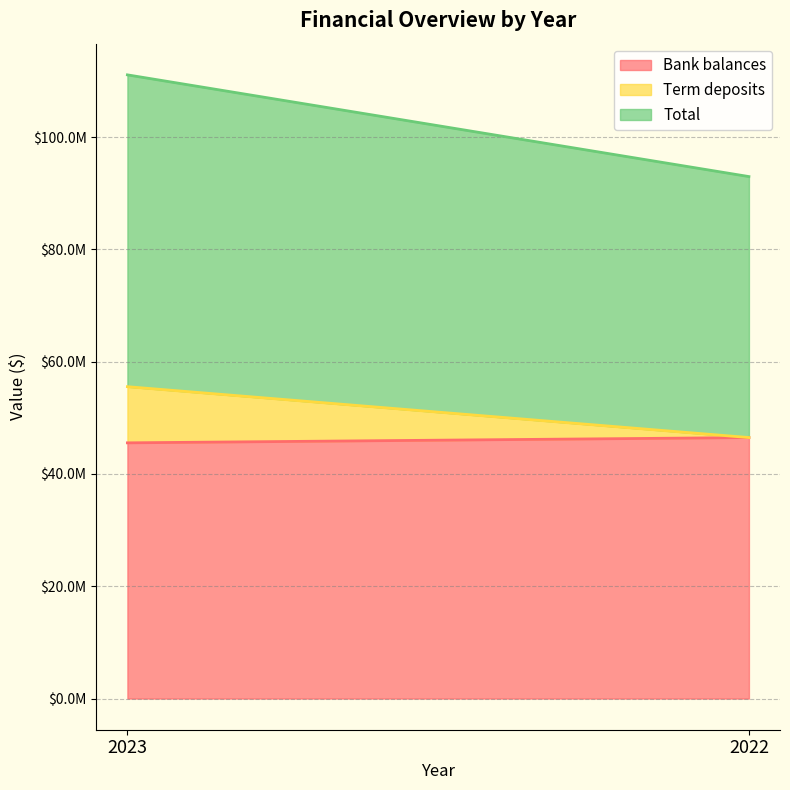

The Bank balances series shows 71659570 at 2022. True or false?

False